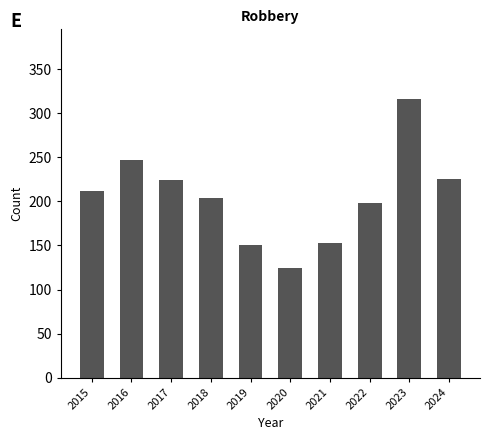

Read the value at 2021, to the nearest 5.

155